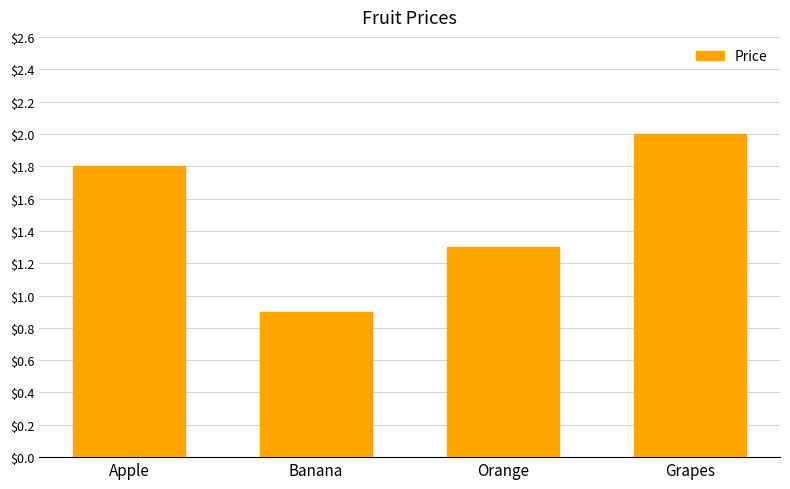

Reading left to right, list all the values displayed in this chart.

Apple=1.8	Banana=0.9	Orange=1.3	Grapes=2.0